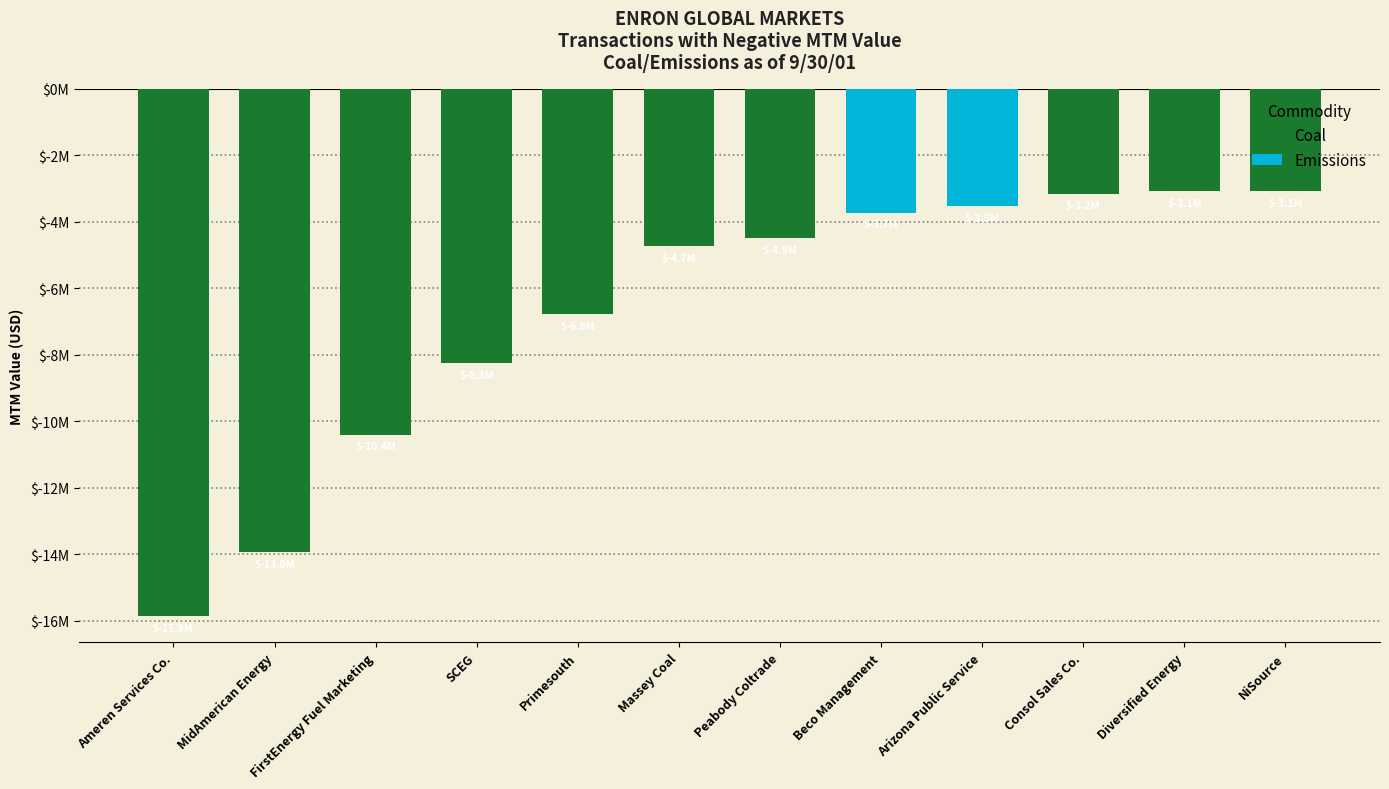

What is the approximate value at MidAmerican Energy?

-13933926